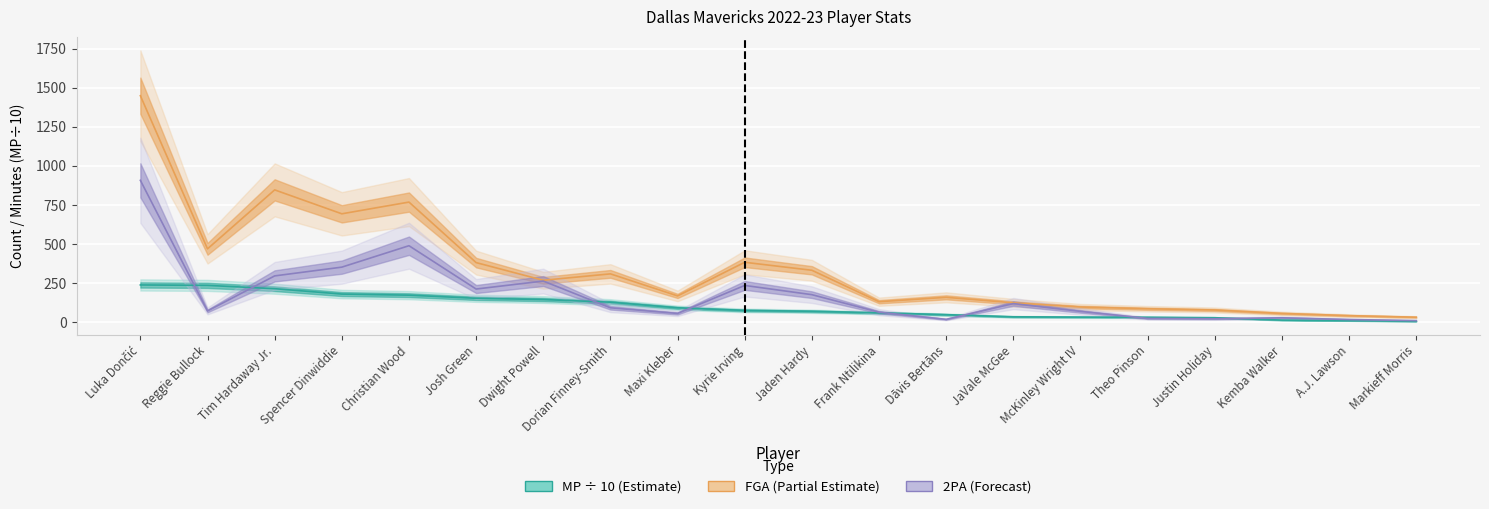

How many values in the FG series are below 269?

10